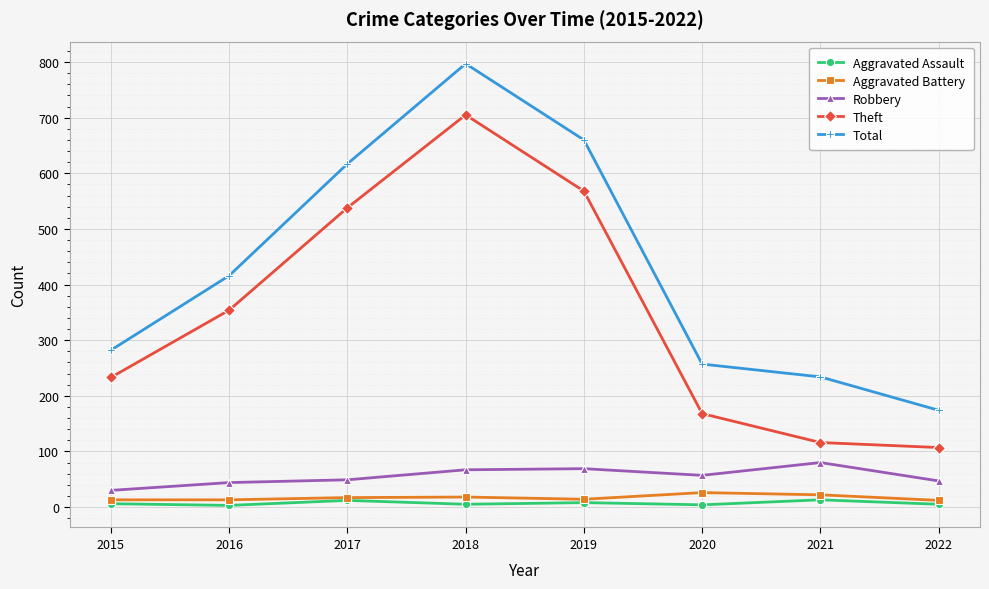

True or false: Total has more than 1 points higher than both neighbors.

False